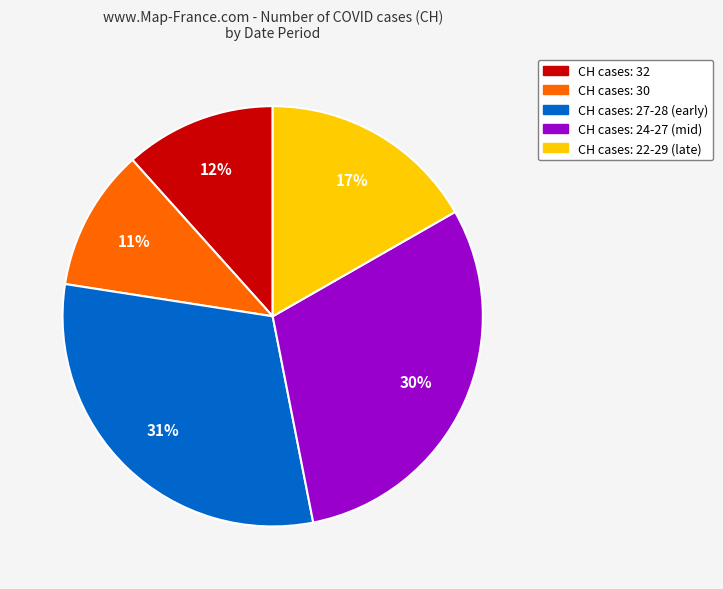

Does any single category account for the majority?

No